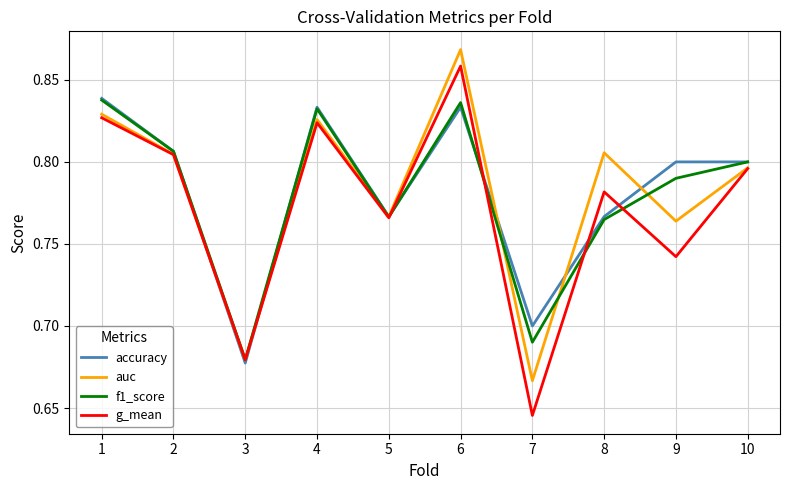

Which category has the lowest value across all series?

7